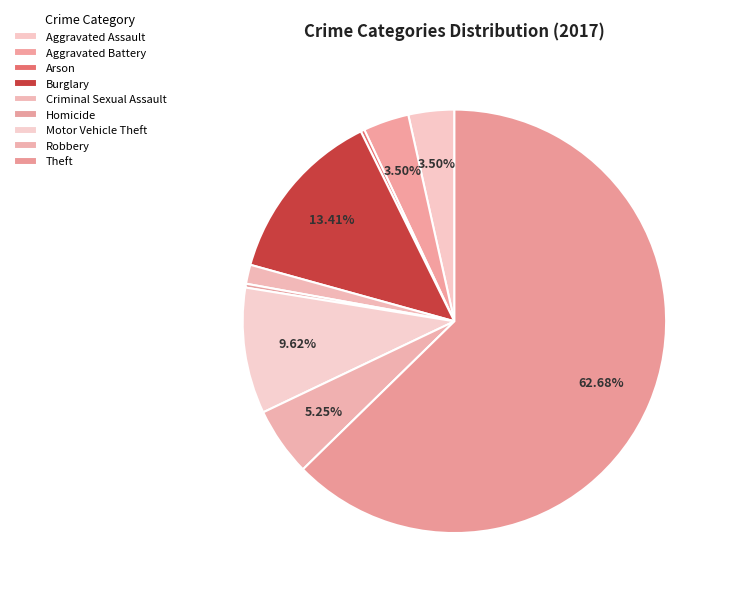

Count the number of slices in the pie.

9